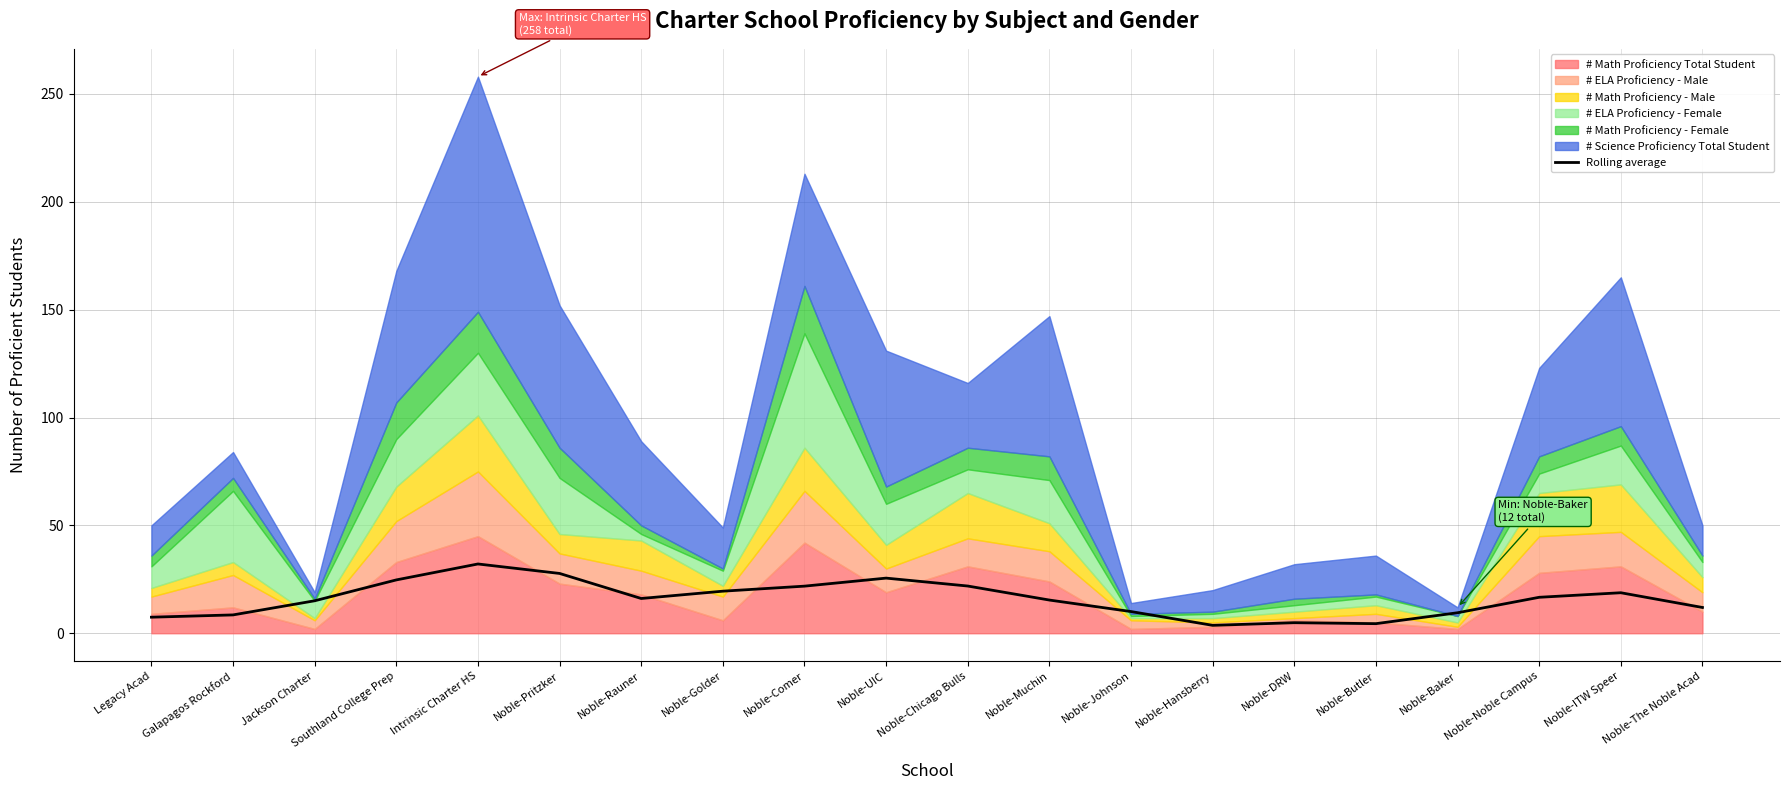

Where is the data nearest to the value 17?

Noble-Noble Campus